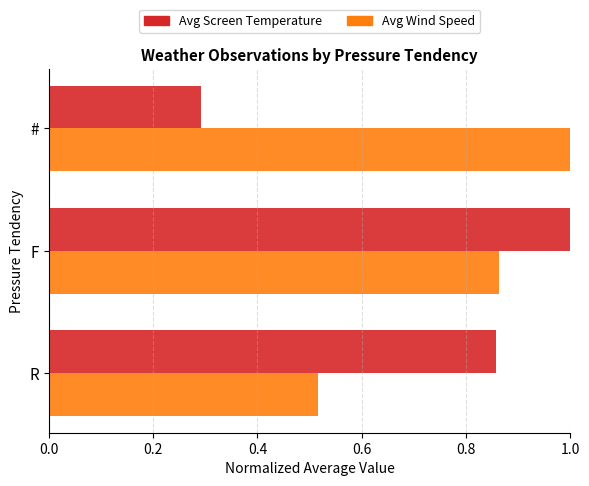

Which series has the widest spread of values?

Avg Screen Temperature